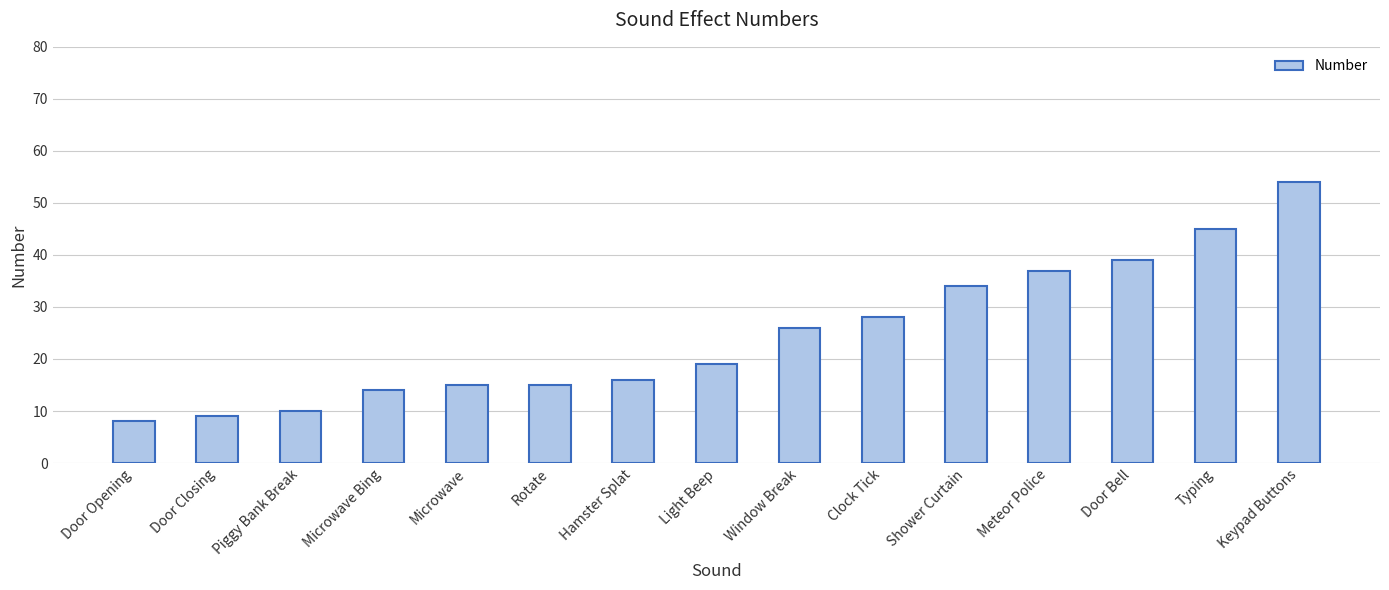

Read the value at Light Beep.

19